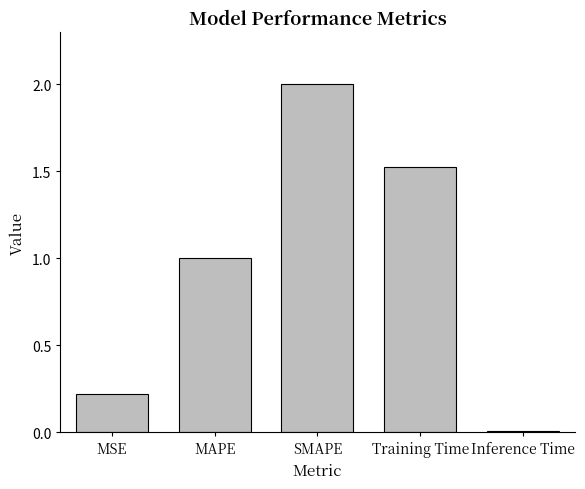

What is the label of the 1st bar from the left?

MSE